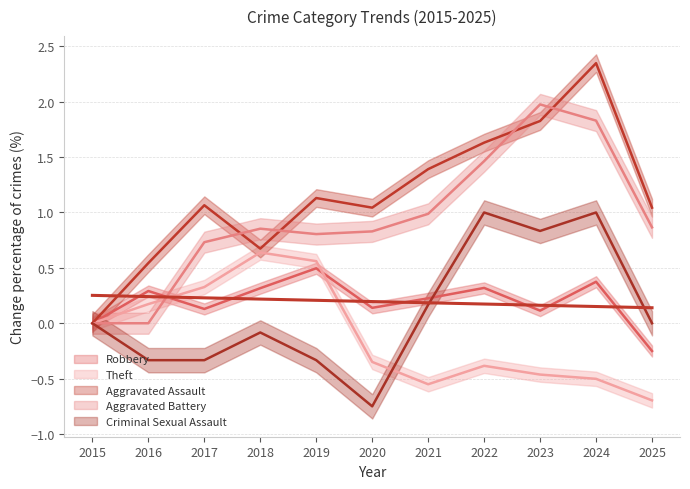

The value of Theft at 2023 is -0.5. True or false?

True